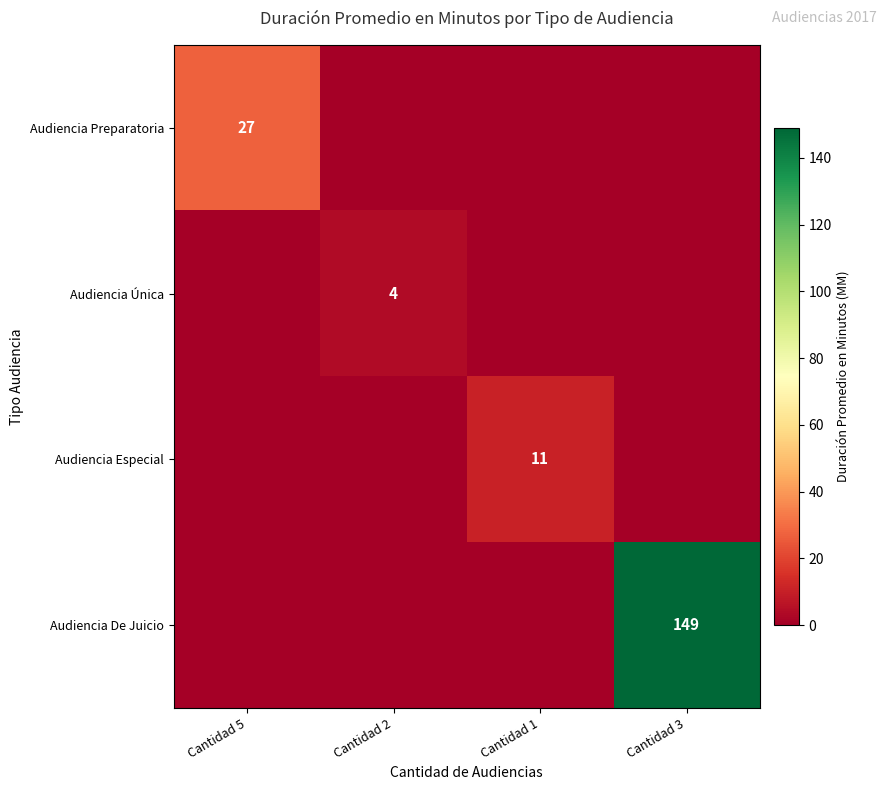

The value of Audiencia Única at Cantidad 2 is 4. True or false?

True